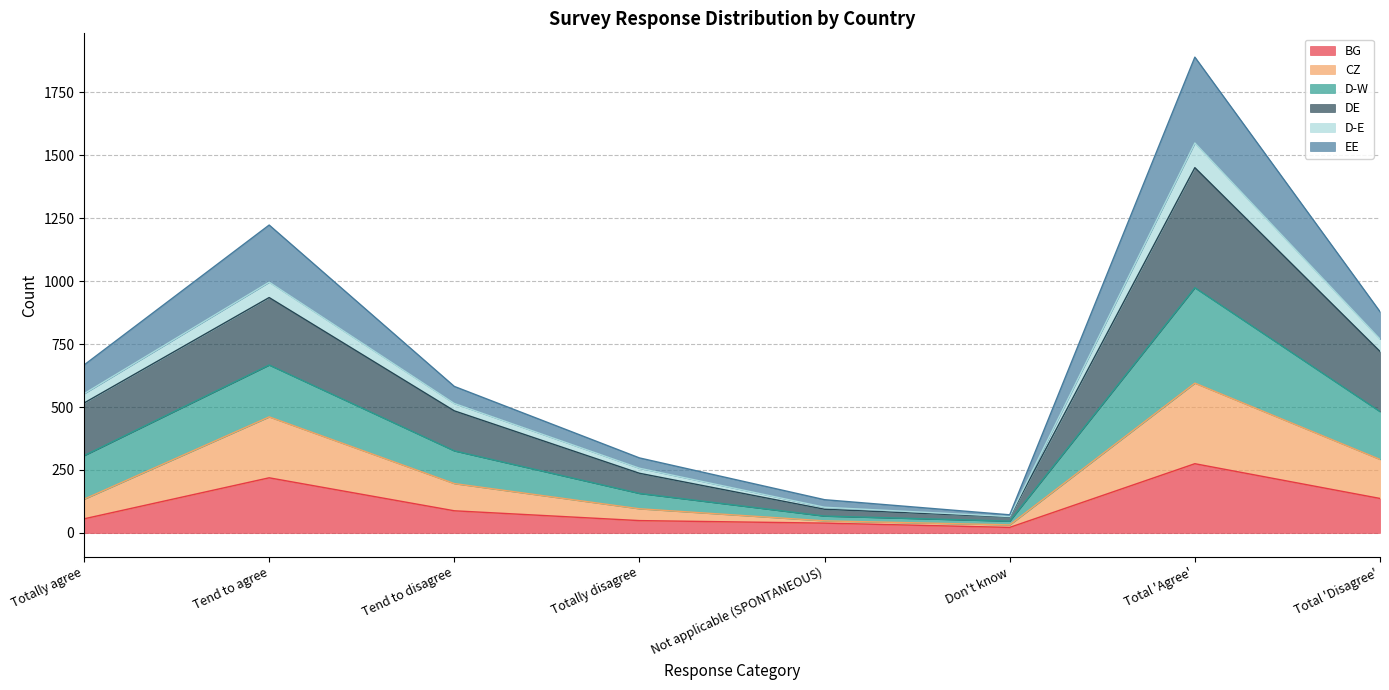

What is the label of the 2nd point from the right?

Total 'Agree'